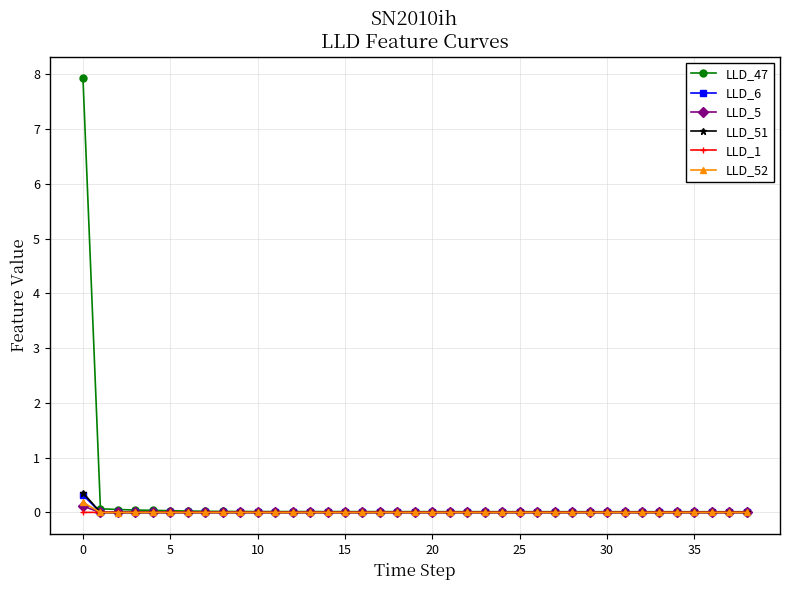

What is the maximum value for LLD_51?

0.4